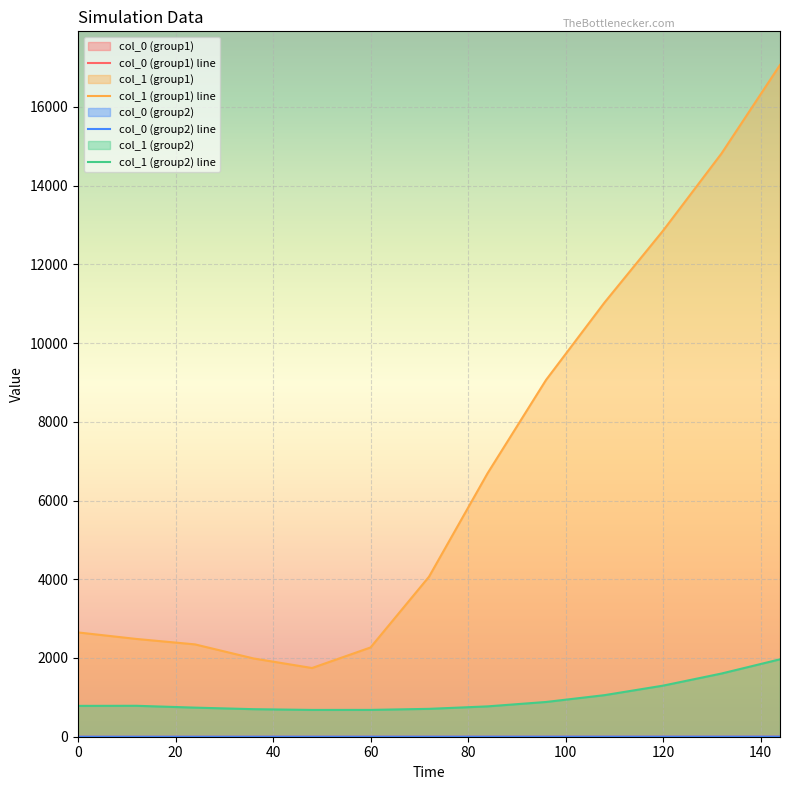

What is the sum of all col_0 (group2) values?

14.4